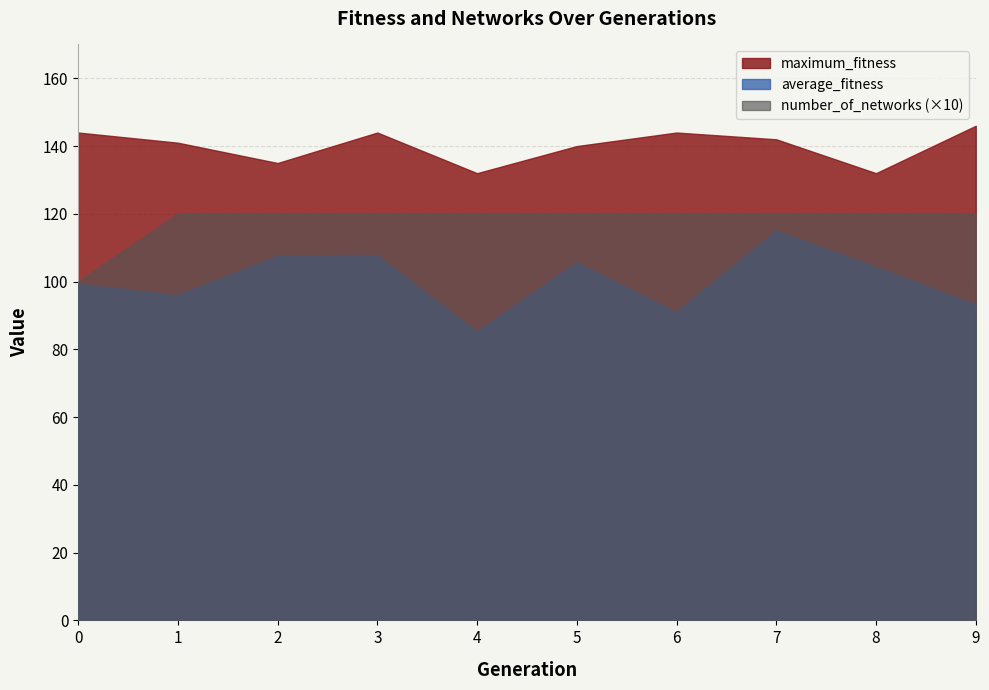

Which category has the lowest value in the average_fitness series?

4